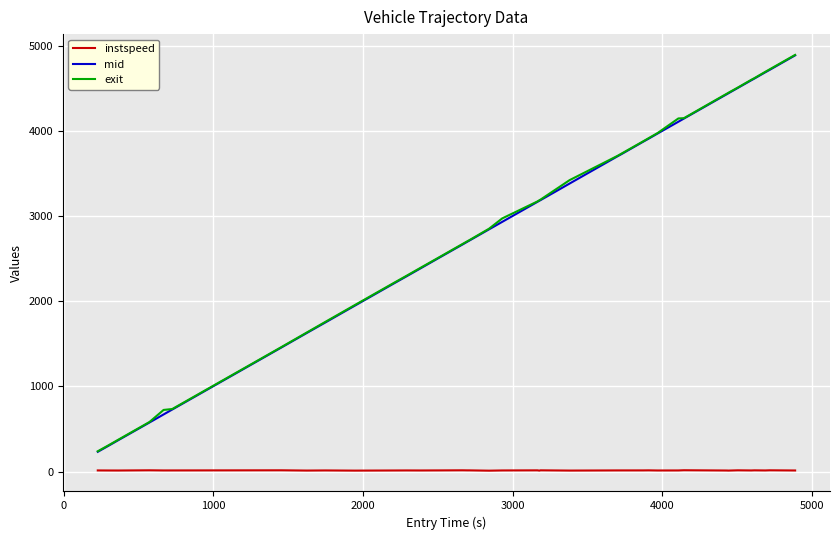

What is the highest value of the exit series?

4894.7